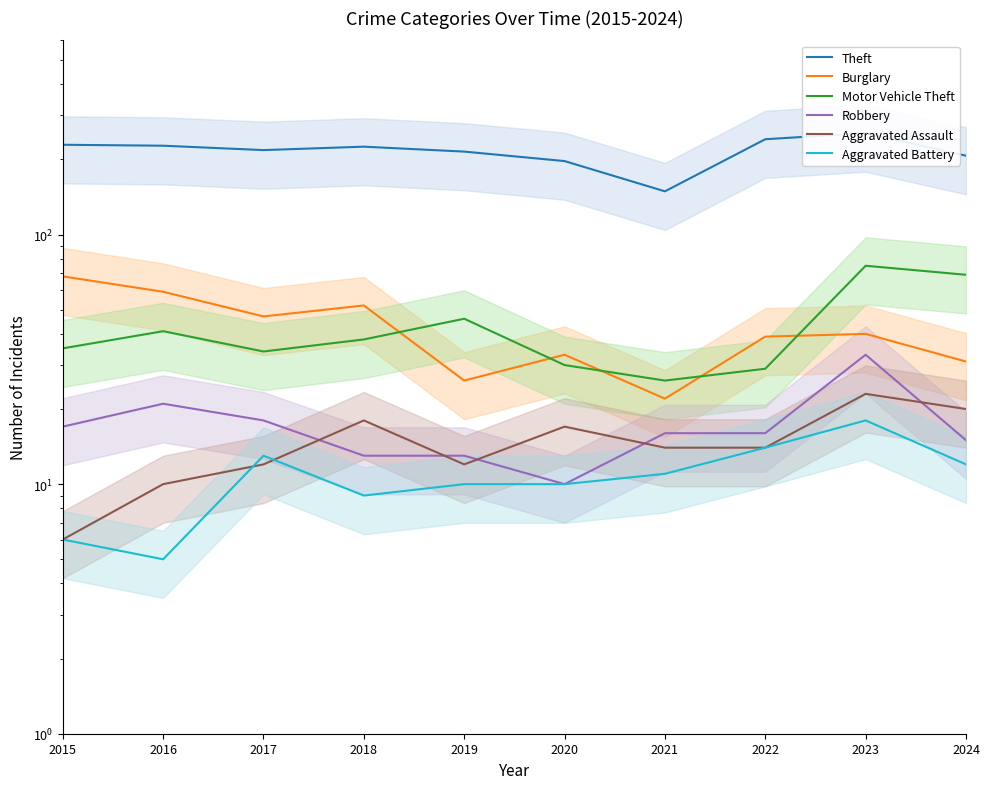

Between 2020 and 2023, which series saw the biggest shift?

Theft